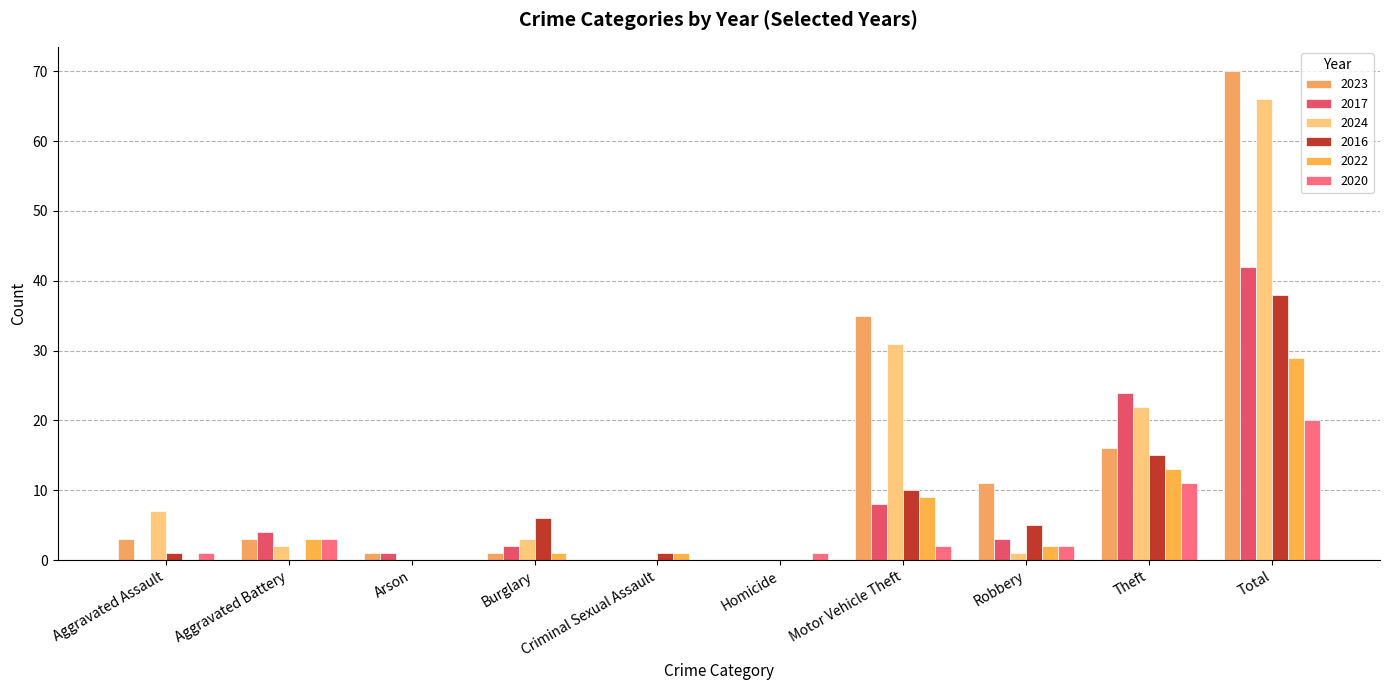

How many groups of bars are there?

10